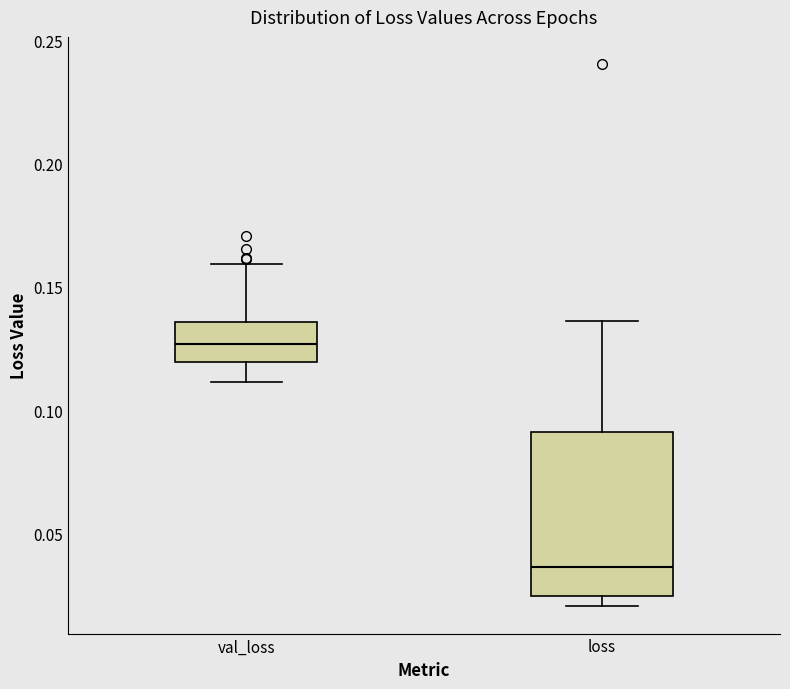

Which box is the tallest, from its lower edge to its upper edge?

loss